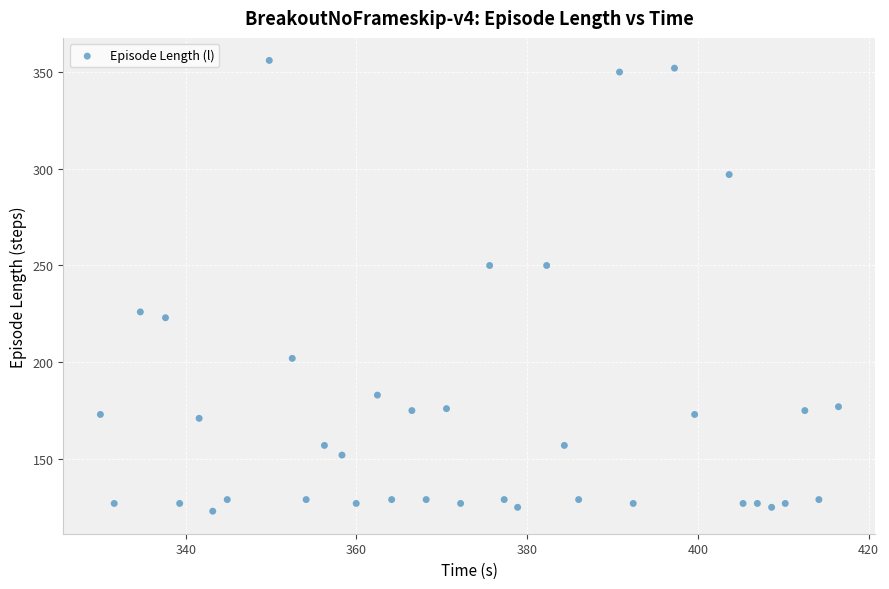

What is the range of Y values (max minus min)?

233